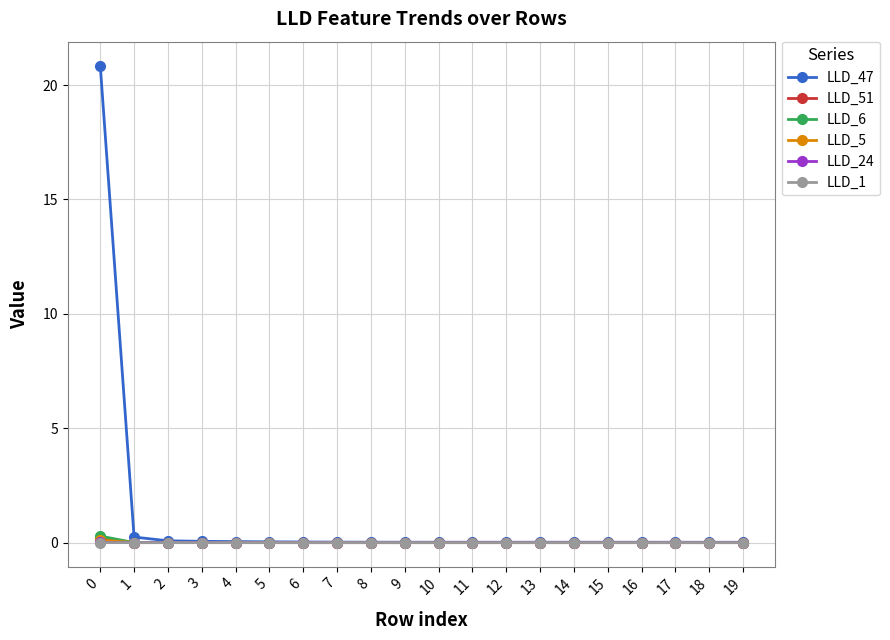

The LLD_24 series shows -0.0 at 6. True or false?

True